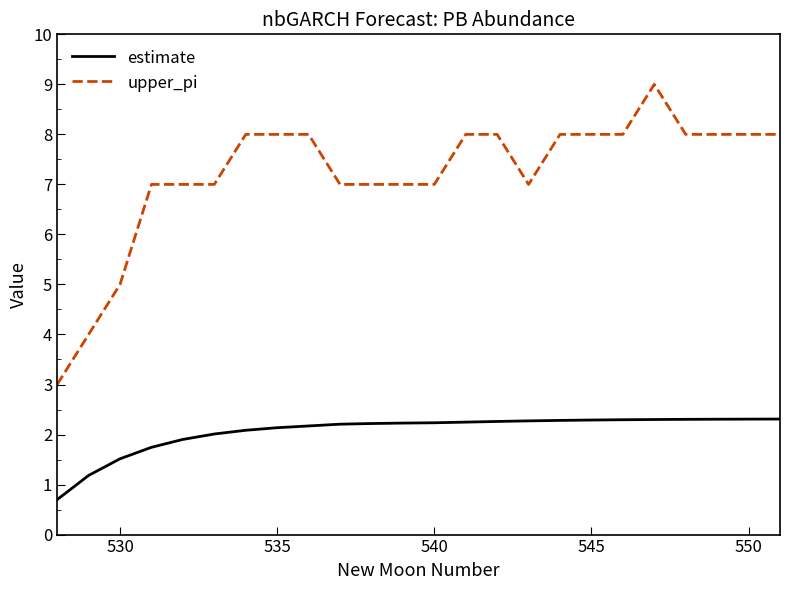

Does the chart have visible grid lines?

No